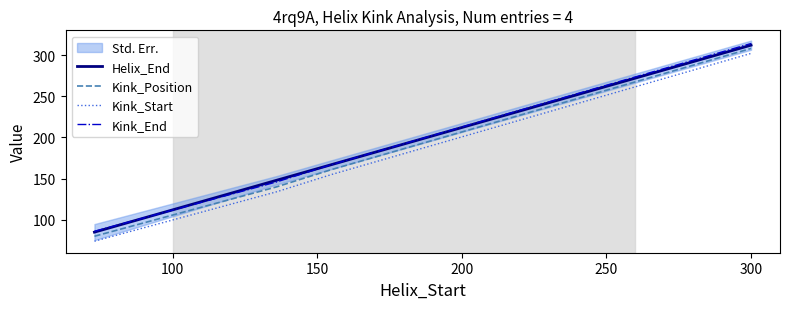

True or false: Kink_Position and Kink_Start intersect in this chart.

False